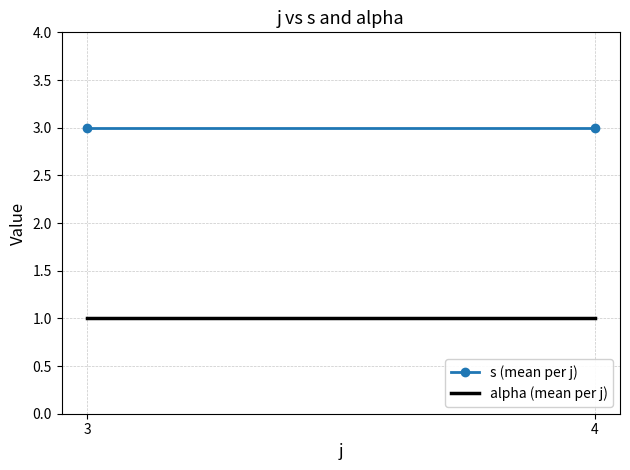

True or false: alpha (mean per j) has a value of 1 at 3.

True